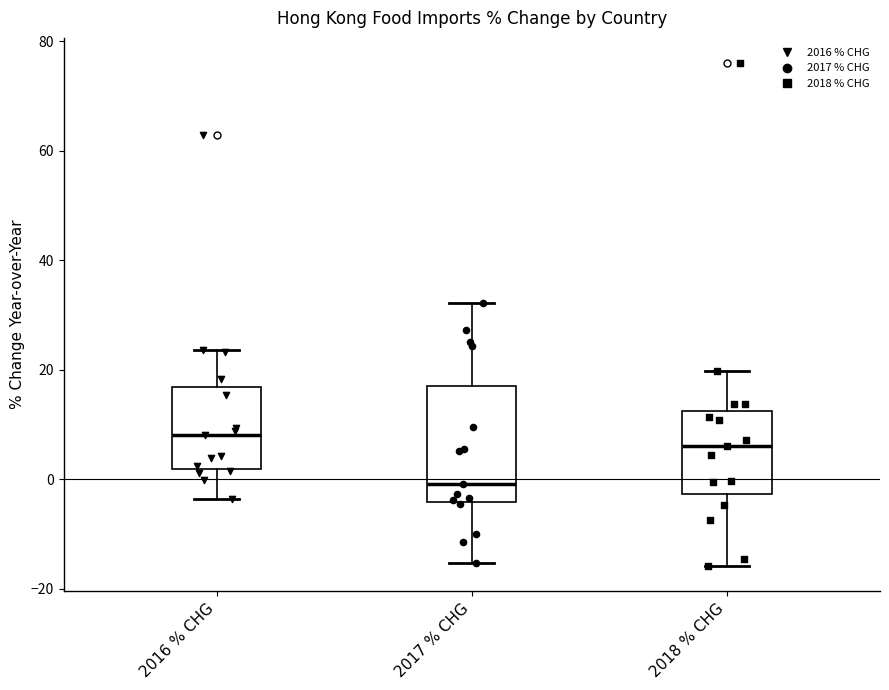

Reading left to right, transcribe this box plot: for each box, give where its median line is, the range the box spans, and where its two whiskers end, as read against the y-axis. The values are not printed on the chart, so give them approximately, as read against the axis.

2016 % CHG: median 8, box 2 to 16, whiskers -4 to 24
2017 % CHG: median 0, box -4 to 16, whiskers -16 to 32
2018 % CHG: median 6, box -2 to 12, whiskers -16 to 20